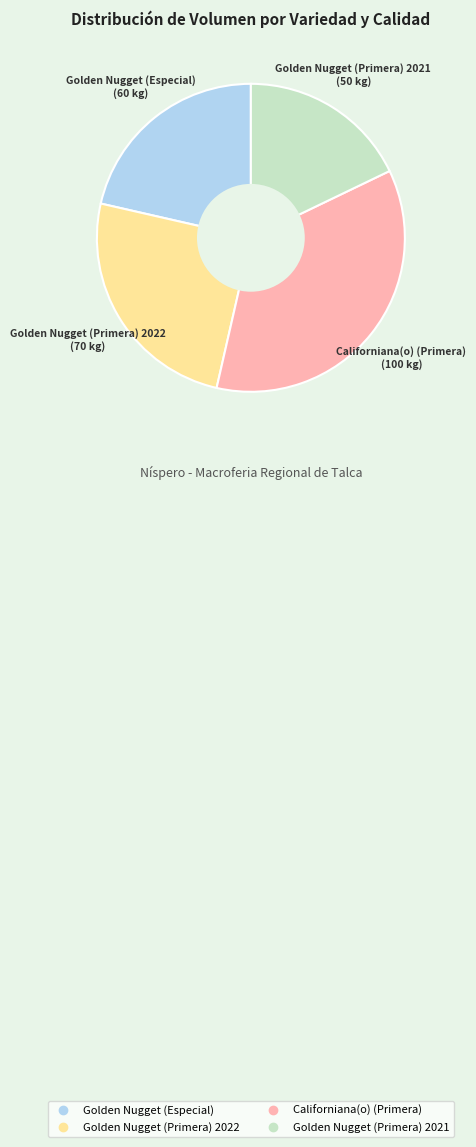

Is it true that Golden Nugget (Primera) 2021 is 18% of the pie?

True